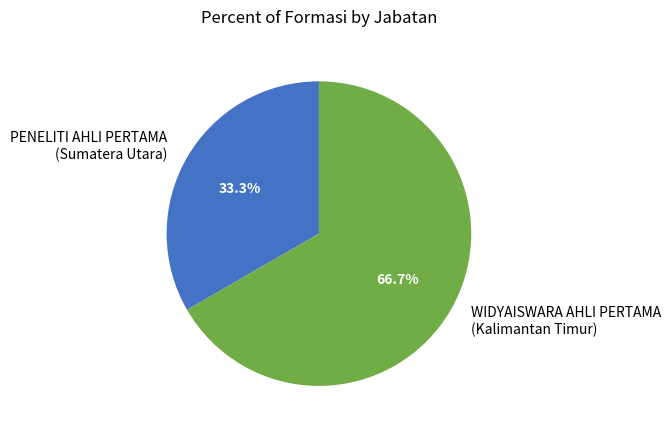

How many segments does this pie chart have?

2